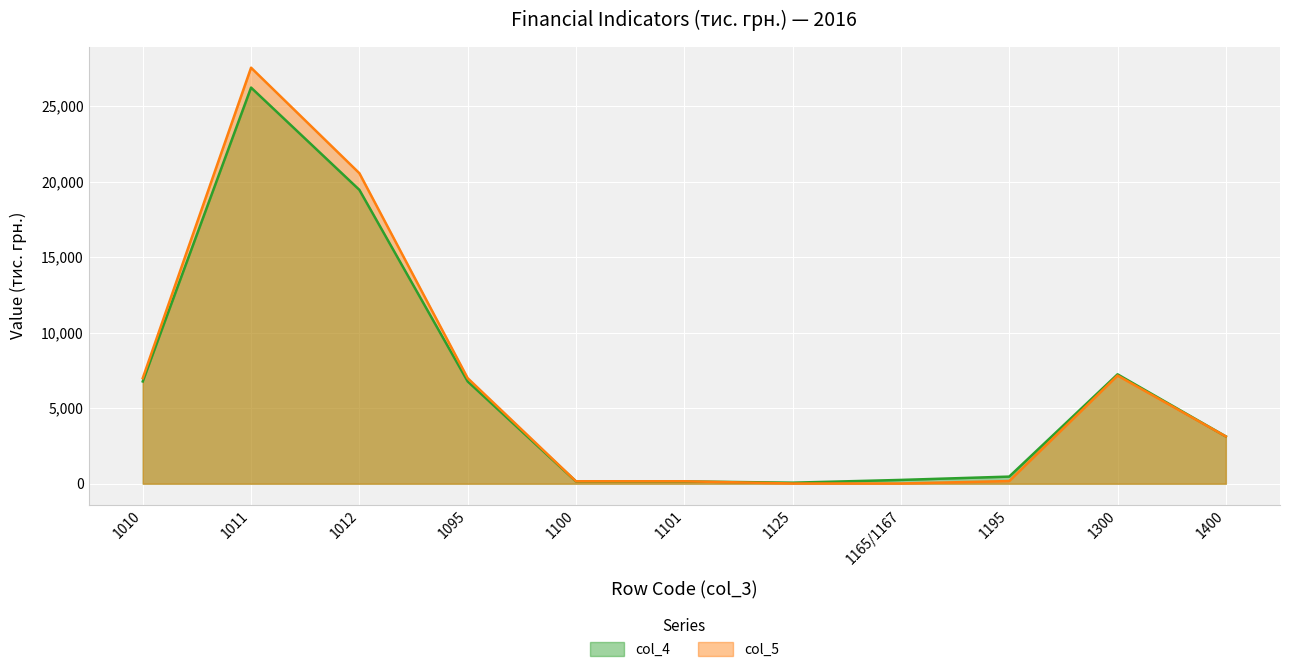

Which has a higher value, 1195 or 1165/1167?

1195